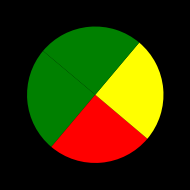

How many segments does this pie chart have?

4